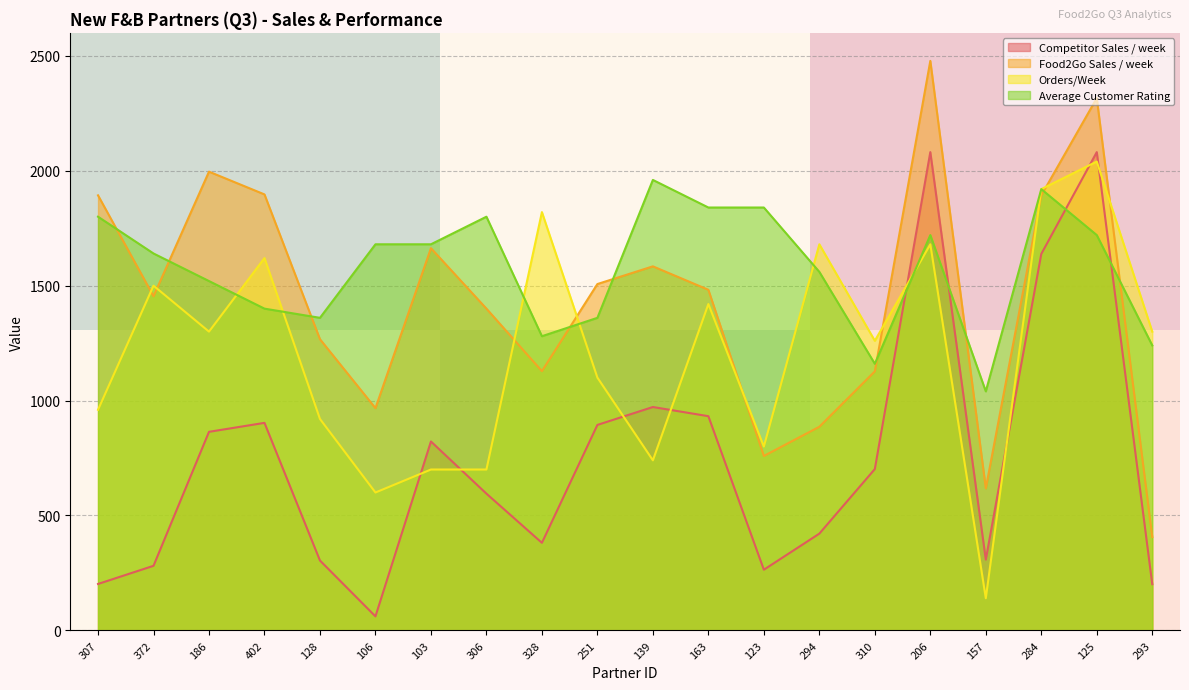

Is the value of Orders/Week at 206 greater than the value of Average Customer Rating at 307?

No